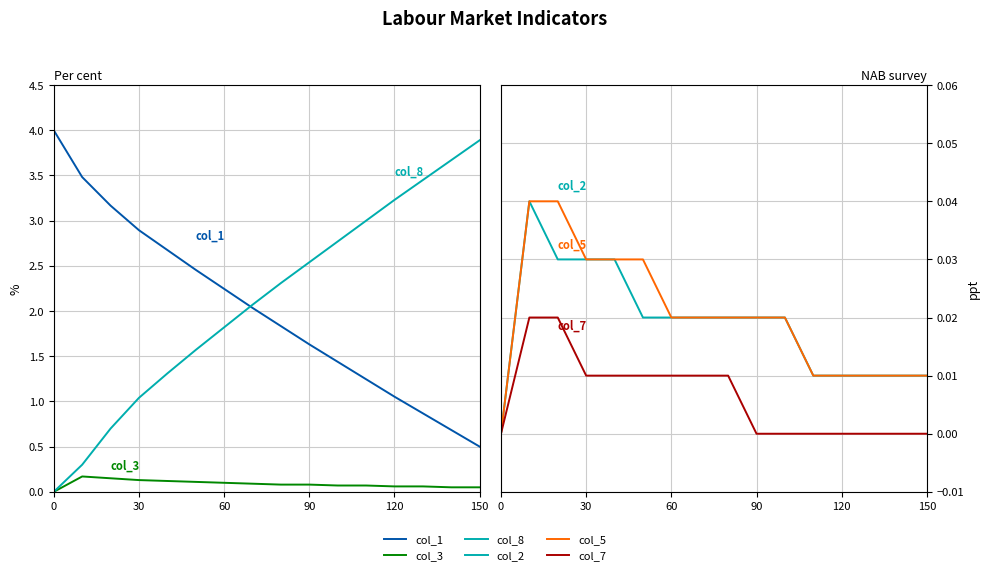

How many interior local peaks does the col_3 series have?

1